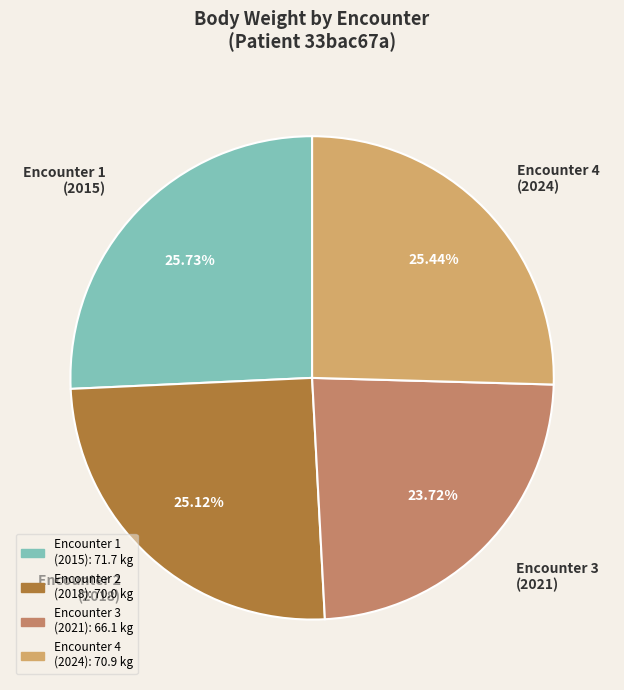

Approximately how many times larger is the value at Encounter 1 (2015) compared to Encounter 2 (2018)?

1.0